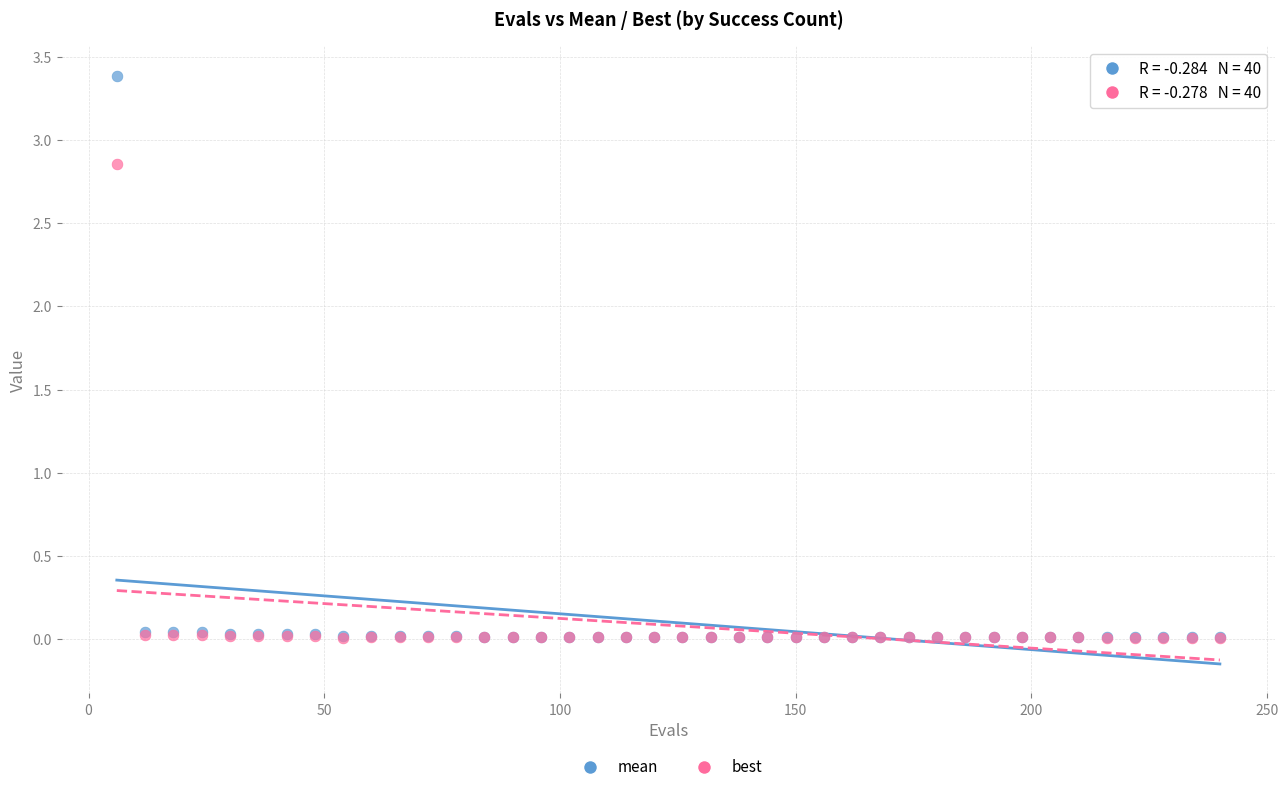

What are all the series names shown in the legend?

mean, best